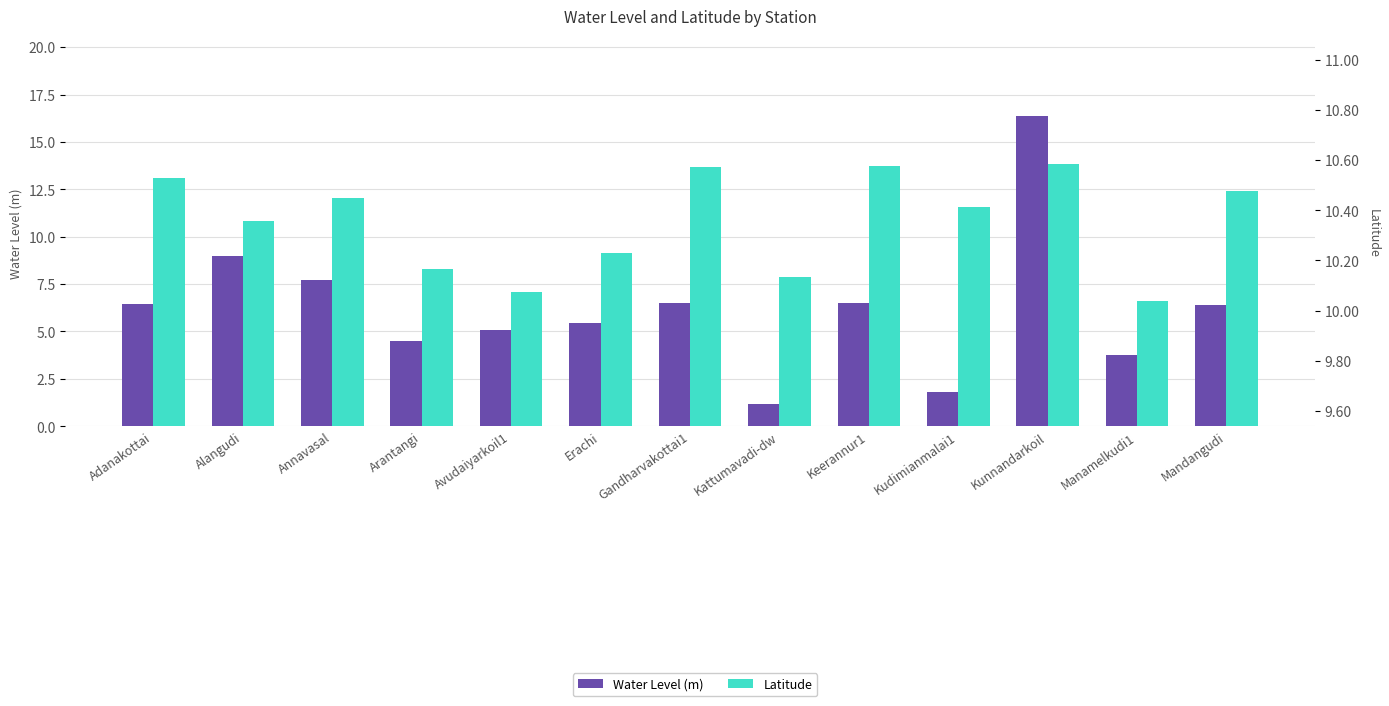

Reading left to right, transcribe all the data shown in this chart.

Water Level (m): 6.4	9.0	7.7	4.5	5.1	5.4	6.5	1.2	6.5	1.8	16.4	3.8	6.4
Latitude: 10.5	10.4	10.4	10.2	10.1	10.2	10.6	10.1	10.6	10.4	10.6	10.0	10.5